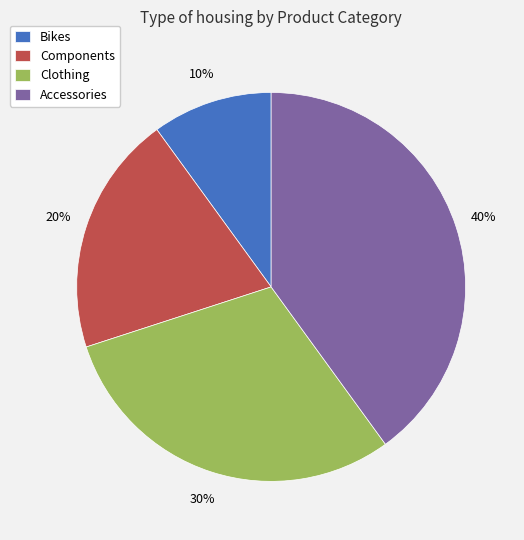

To the nearest percent, what is the combined percentage of Clothing and Bikes?

40%